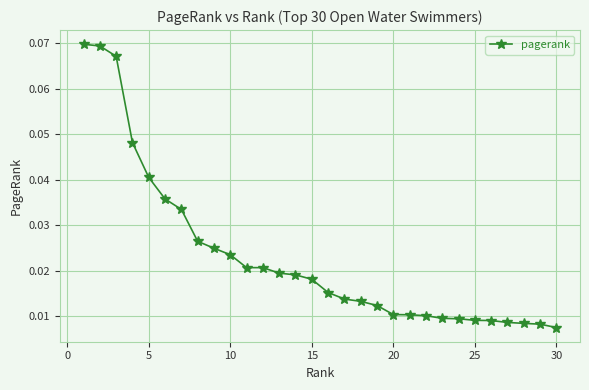

How many lines are shown in the chart?

1